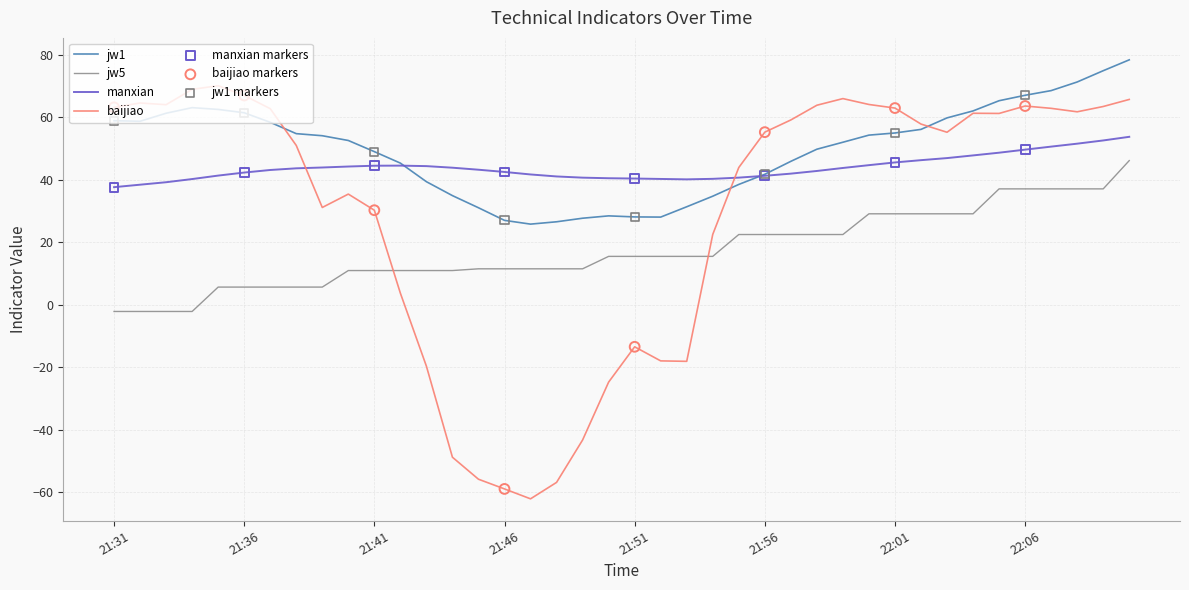

True or false: jw5 and jw1 cross at least once.

False